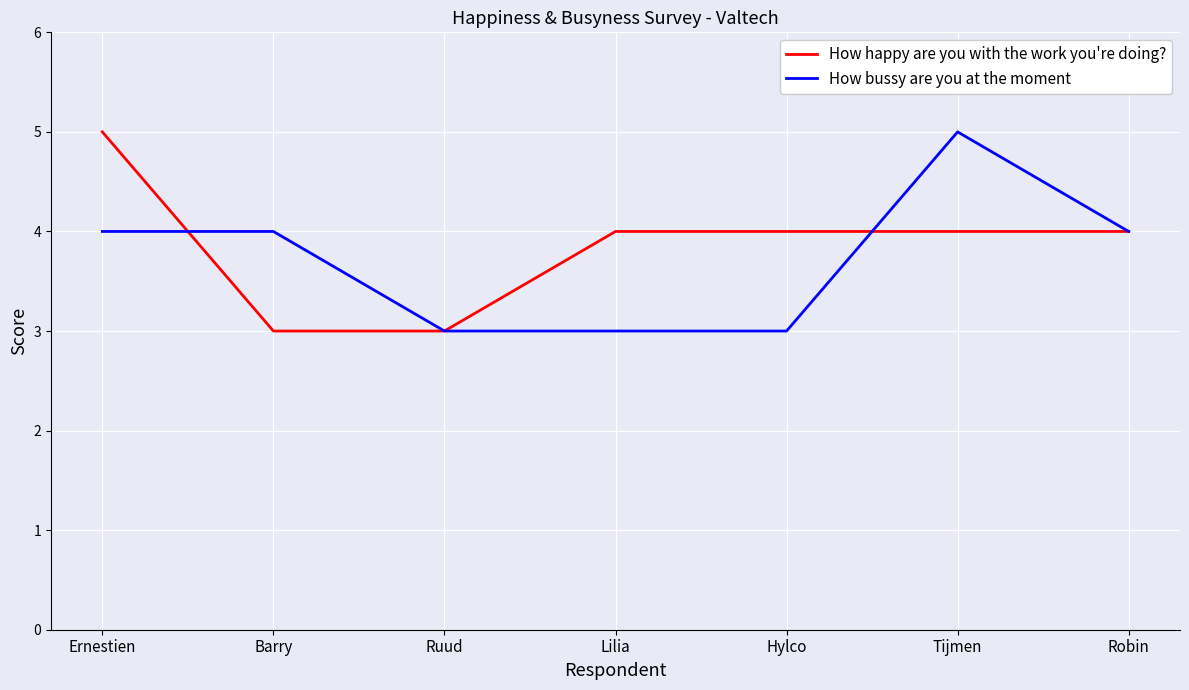

What are all the series names shown in the legend?

How happy are you with the work you're doing?, How bussy are you at the moment